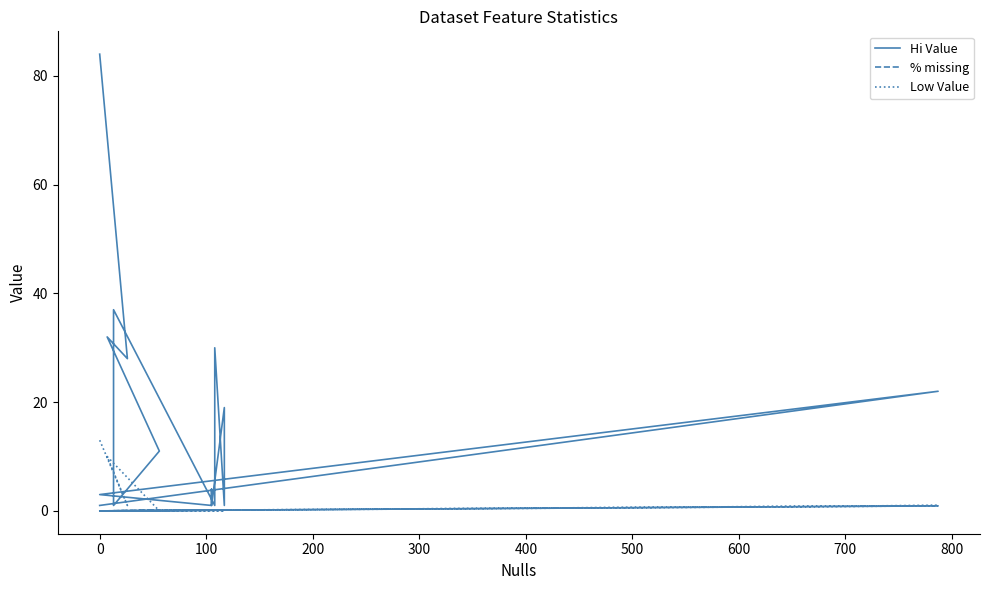

What are all the series names shown in the legend?

Hi Value, % missing, Low Value